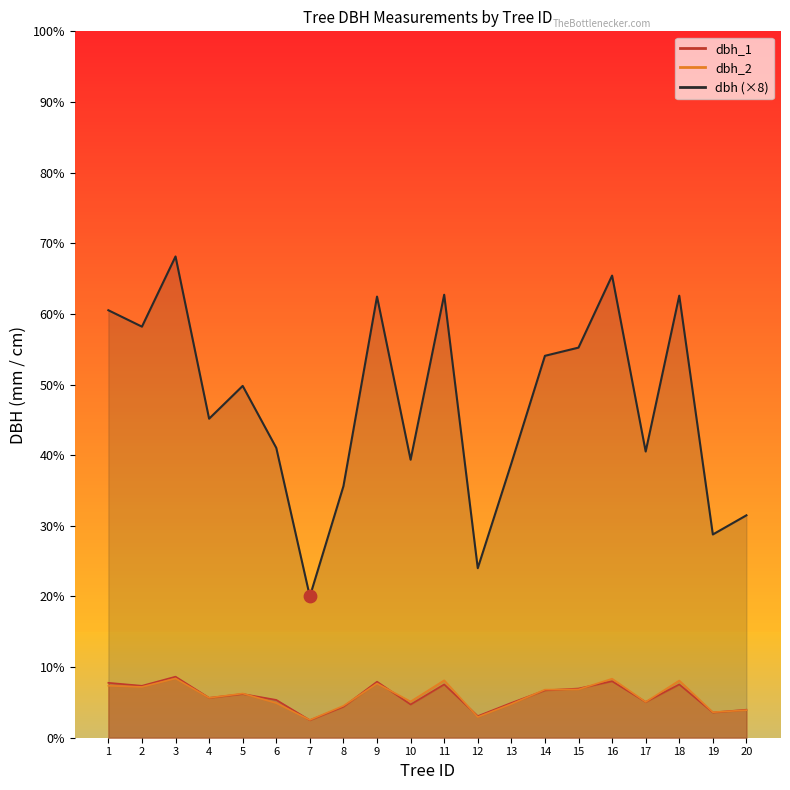

Approximately how many times larger is the value at 12 compared to 19?

0.8